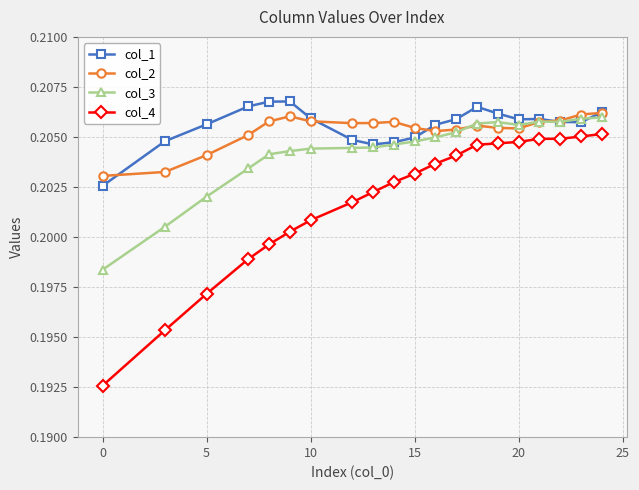

What is the sum of all col_3 values?

4.1